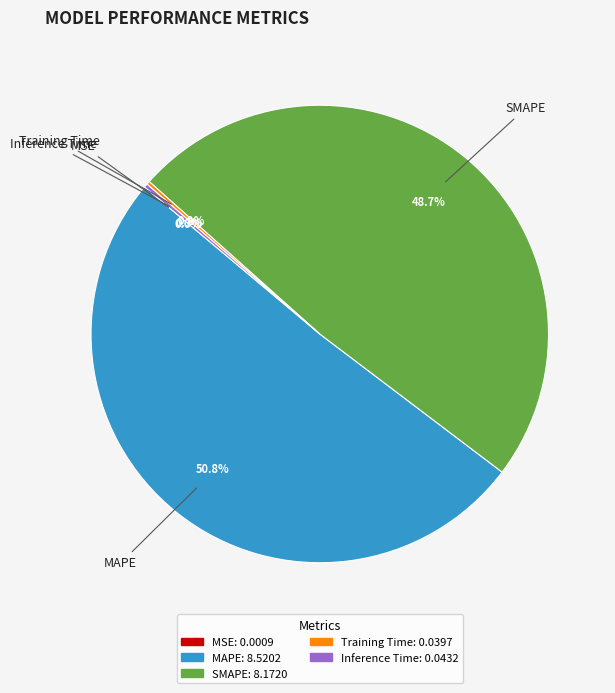

True or false: SMAPE accounts for 49% of the total.

True